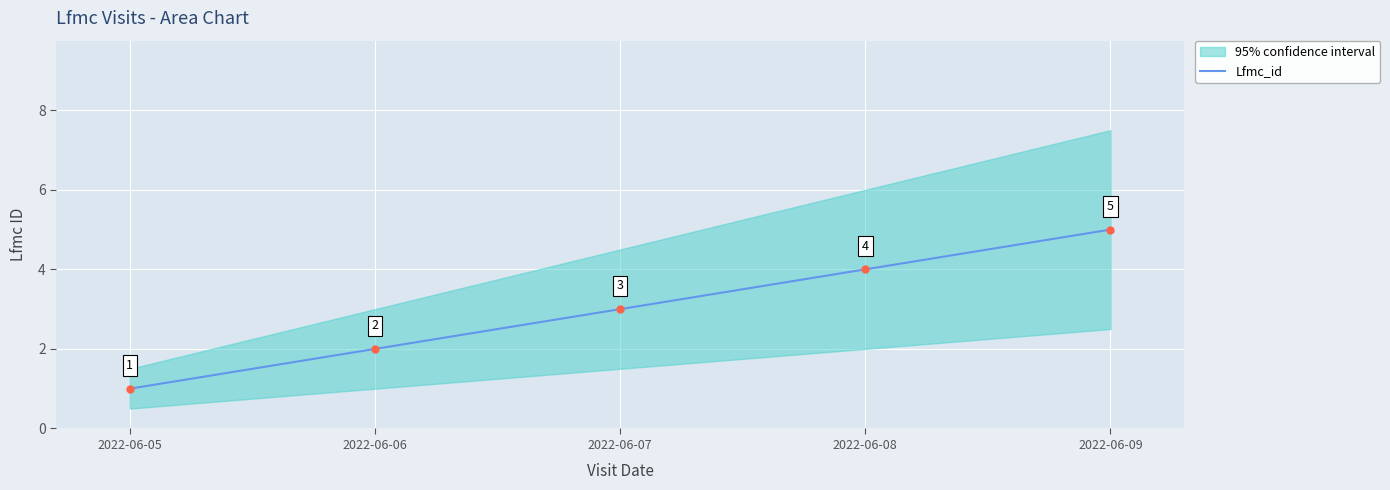

How many distinct data groups are displayed?

1